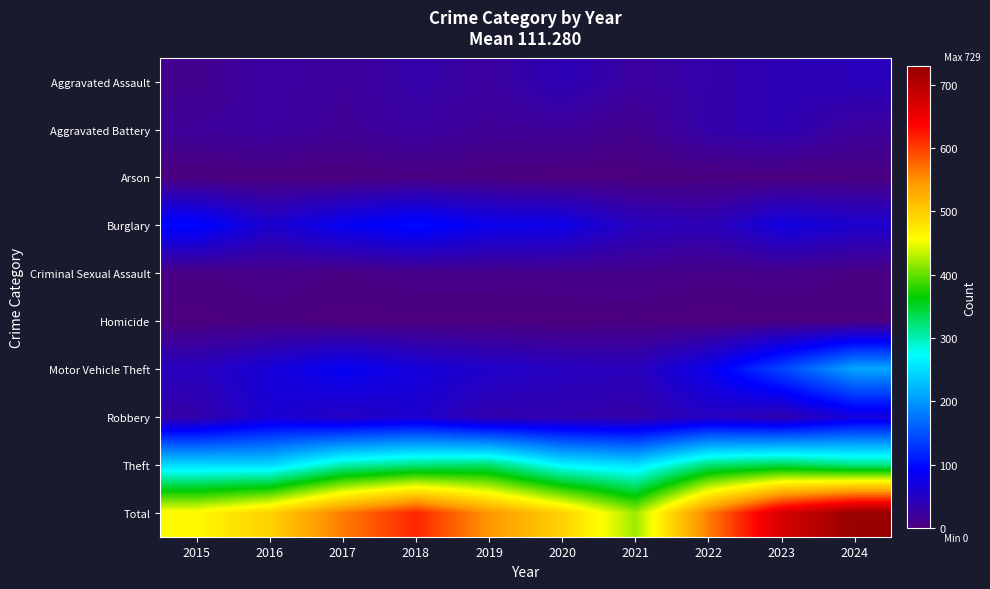

Reading left to right, list all the values displayed in this chart.

Aggravated Assault: 2015=12	2016=26	2017=20	2018=31	2019=23	2020=40	2021=24	2022=31	2023=39	2024=43
Aggravated Battery: 2015=20	2016=24	2017=18	2018=25	2019=18	2020=20	2021=12	2022=32	2023=38	2024=22
Arson: 2015=1	2016=2	2017=1	2018=4	2019=2	2020=0	2021=1	2022=2	2023=1	2024=3
Burglary: 2015=98	2016=58	2017=84	2018=101	2019=80	2020=76	2021=46	2022=40	2023=71	2024=58
Criminal Sexual Assault: 2015=5	2016=9	2017=5	2018=9	2019=9	2020=10	2021=11	2022=7	2023=9	2024=5
Homicide: 2015=1	2016=4	2017=1	2018=1	2019=1	2020=1	2021=2	2022=0	2023=2	2024=2
Motor Vehicle Theft: 2015=46	2016=65	2017=86	2018=67	2019=55	2020=47	2021=44	2022=80	2023=142	2024=211
Robbery: 2015=30	2016=61	2017=48	2018=58	2019=33	2020=34	2021=30	2022=48	2023=35	2024=67
Theft: 2015=248	2016=246	2017=301	2018=319	2019=326	2020=267	2021=251	2022=323	2023=337	2024=318
Total: 2015=461	2016=495	2017=564	2018=615	2019=547	2020=495	2021=421	2022=563	2023=674	2024=729